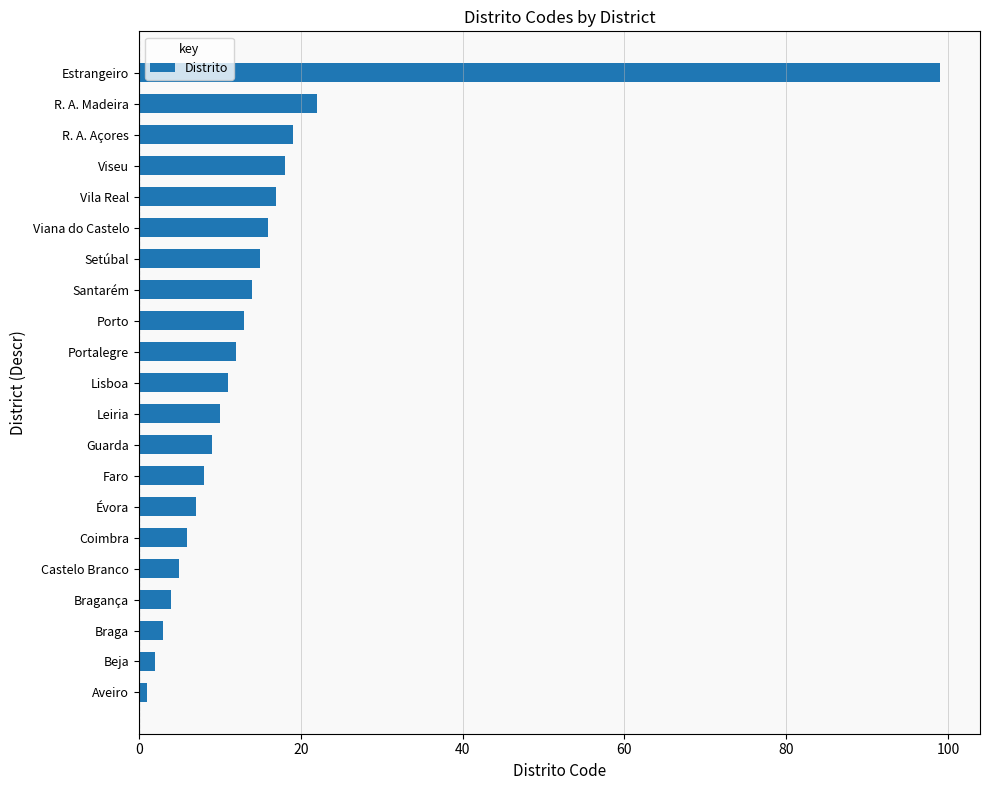

The chart shows a value of 31 at R. A. Açores. True or false?

False